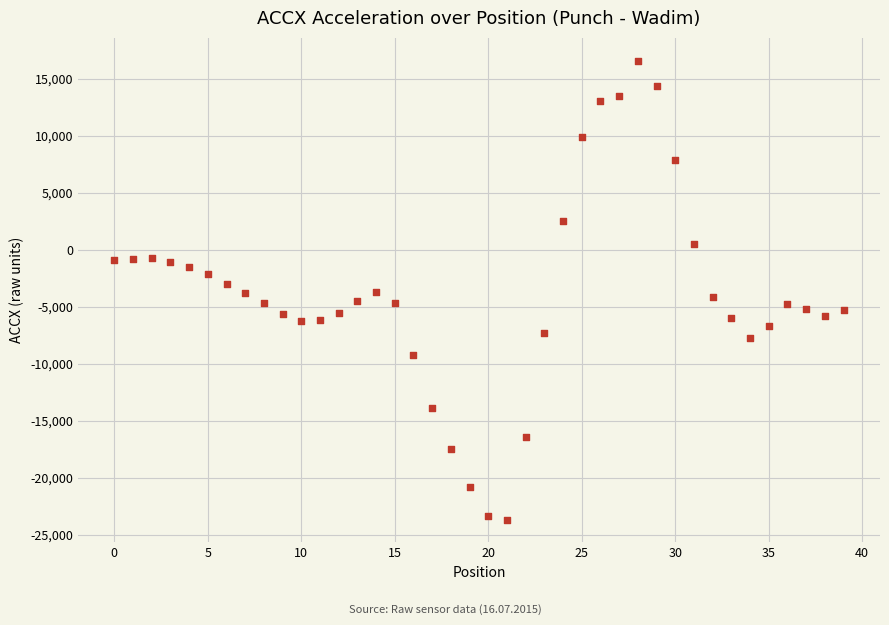

What is the range of Y values (max minus min)?

40270